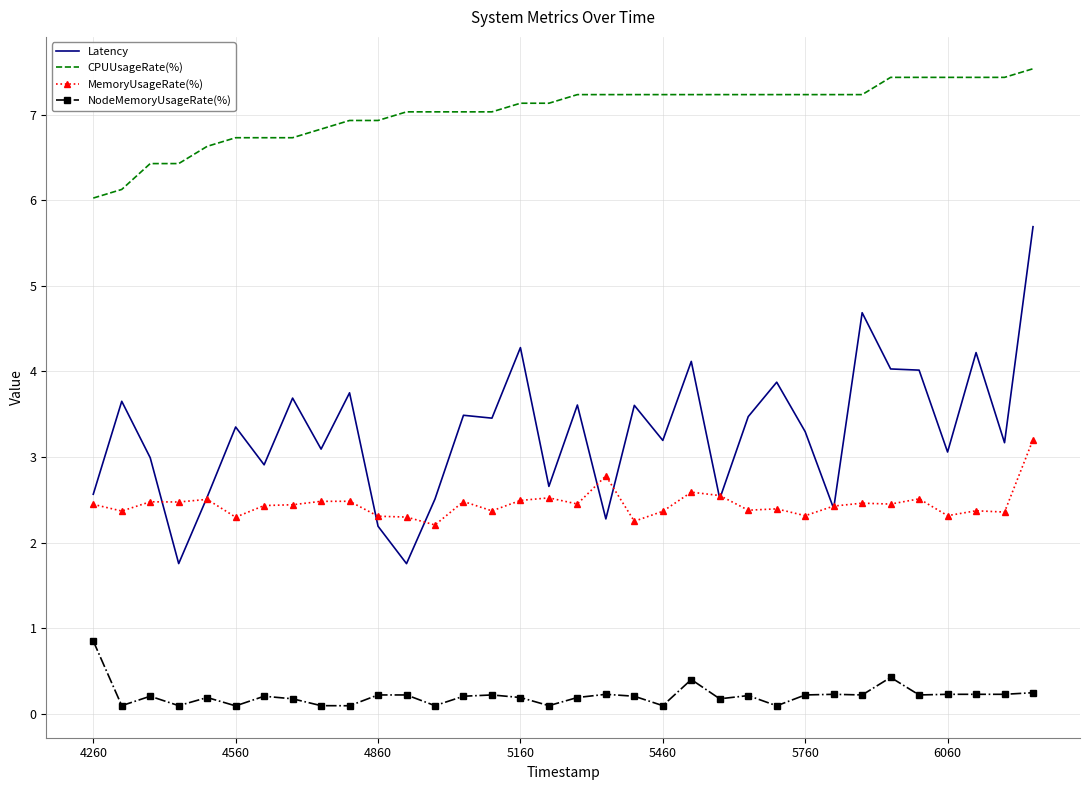

What is the sum of all MemoryUsageRate(%) values?

83.2